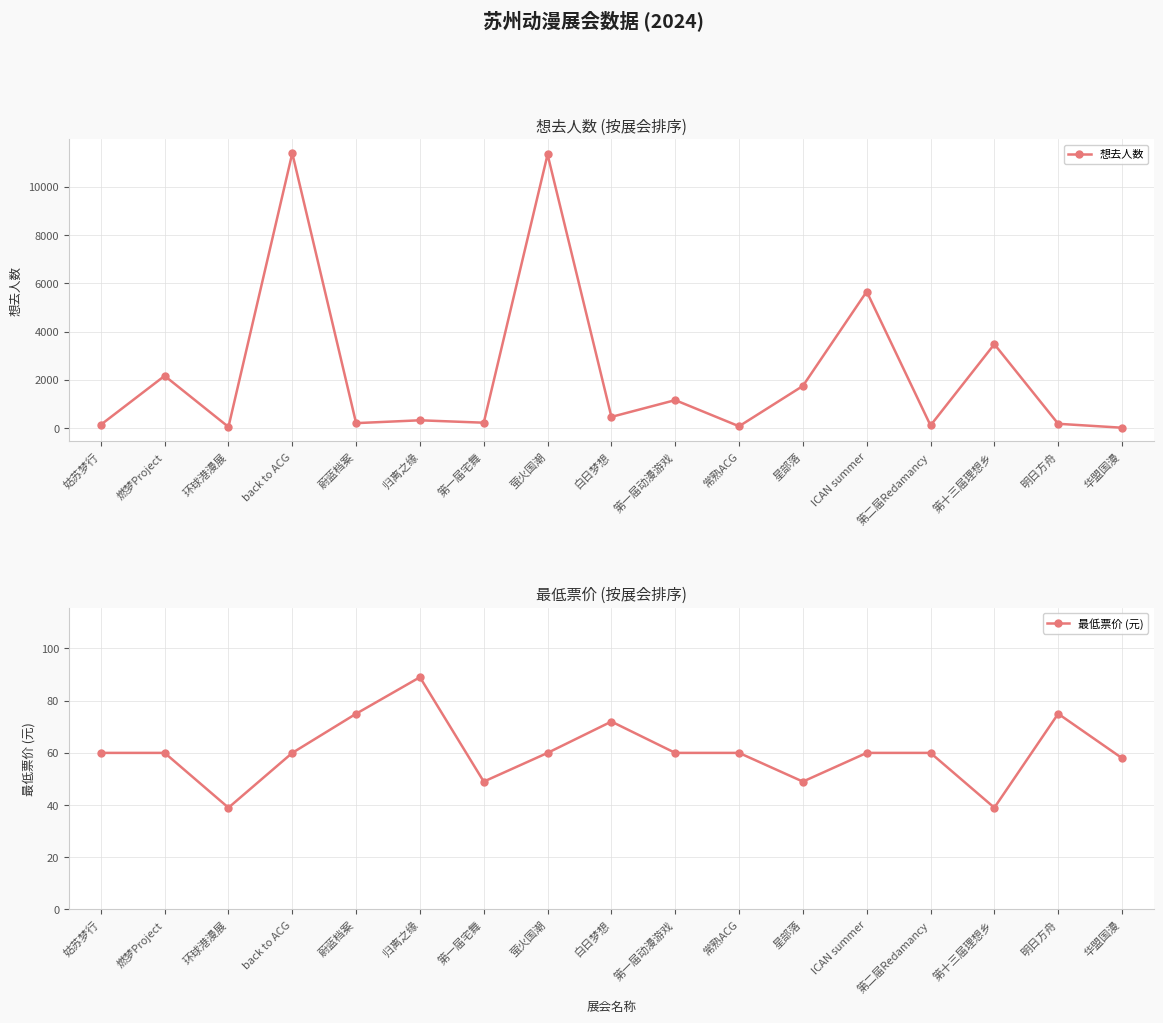

What is the minimum value for 最低票价 (元)?

39